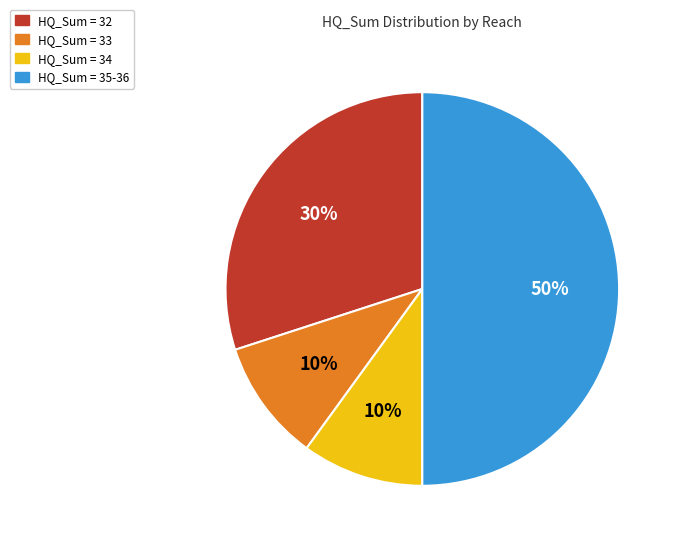

To the nearest percent, what is the average slice percentage?

25%